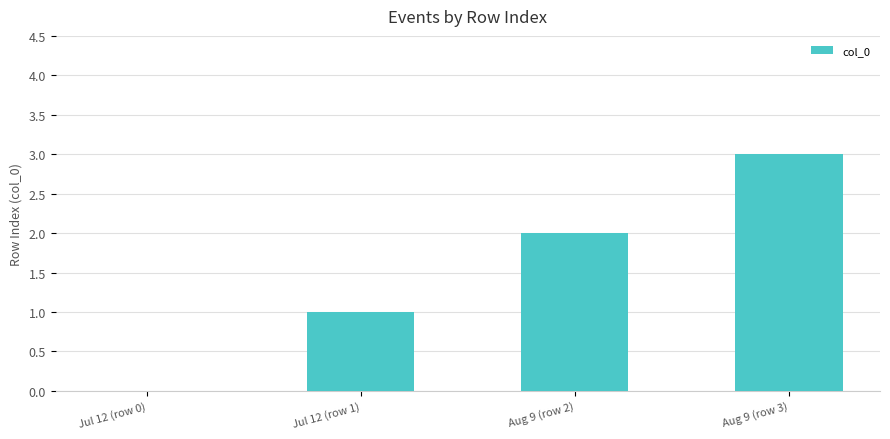

Between Jul 12 (row 1) and Jul 12 (row 0), which is larger?

Jul 12 (row 1)